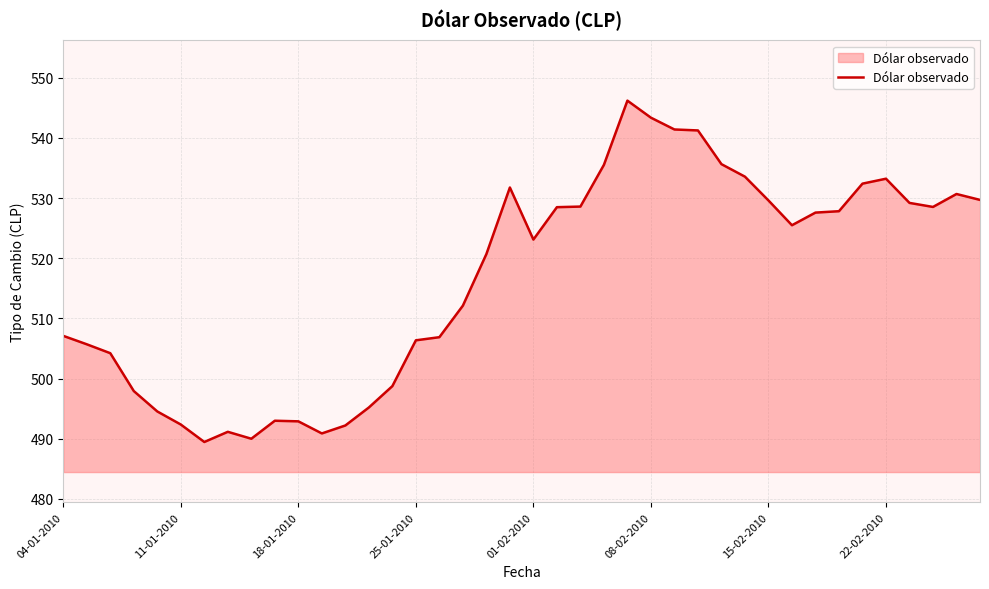

What is the smallest value displayed?

489.5